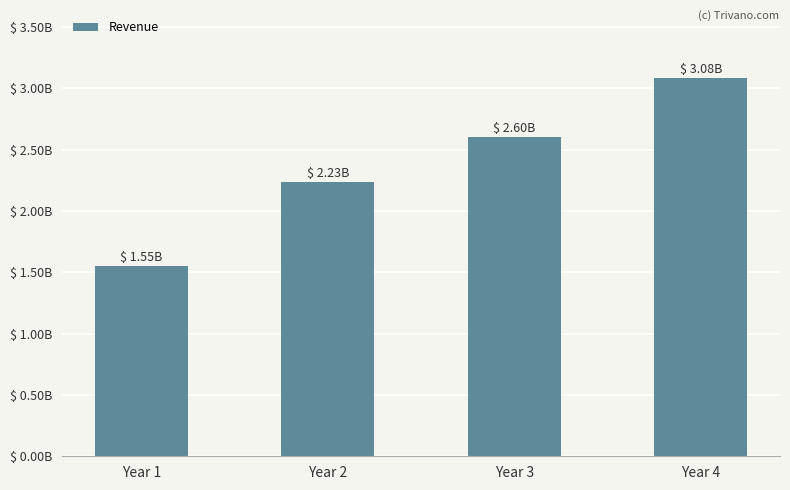

What is the difference between the maximum and minimum values?

1532654000